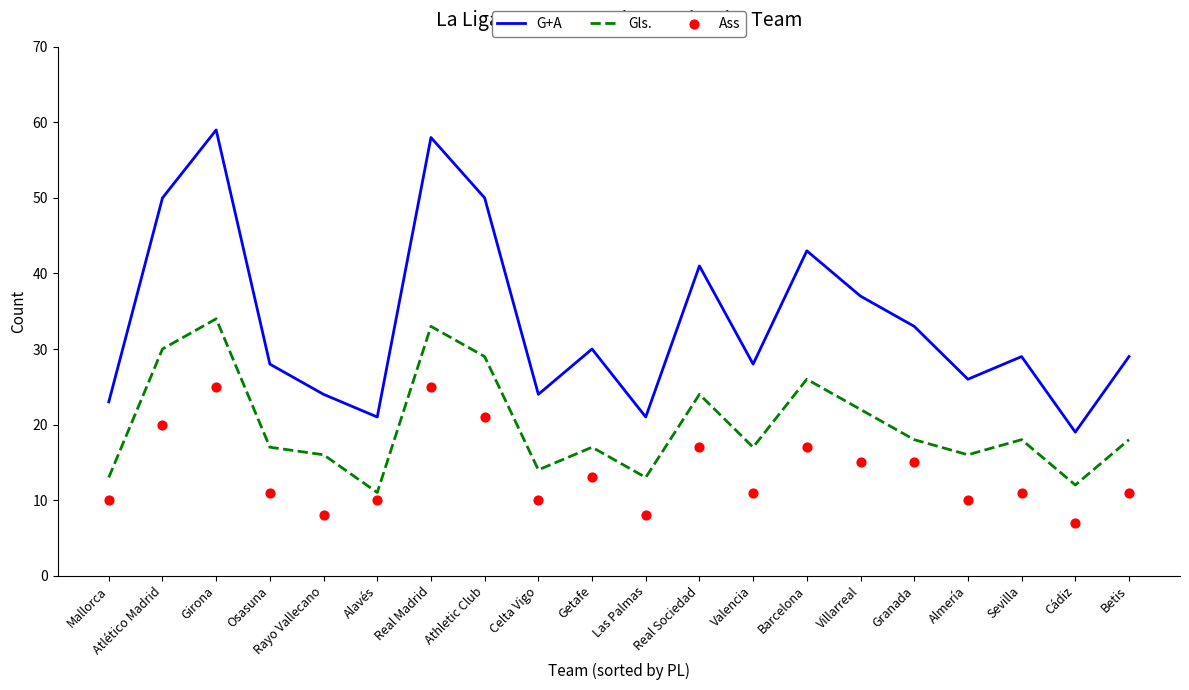

At how many categories does at least one series exceed 14?

20